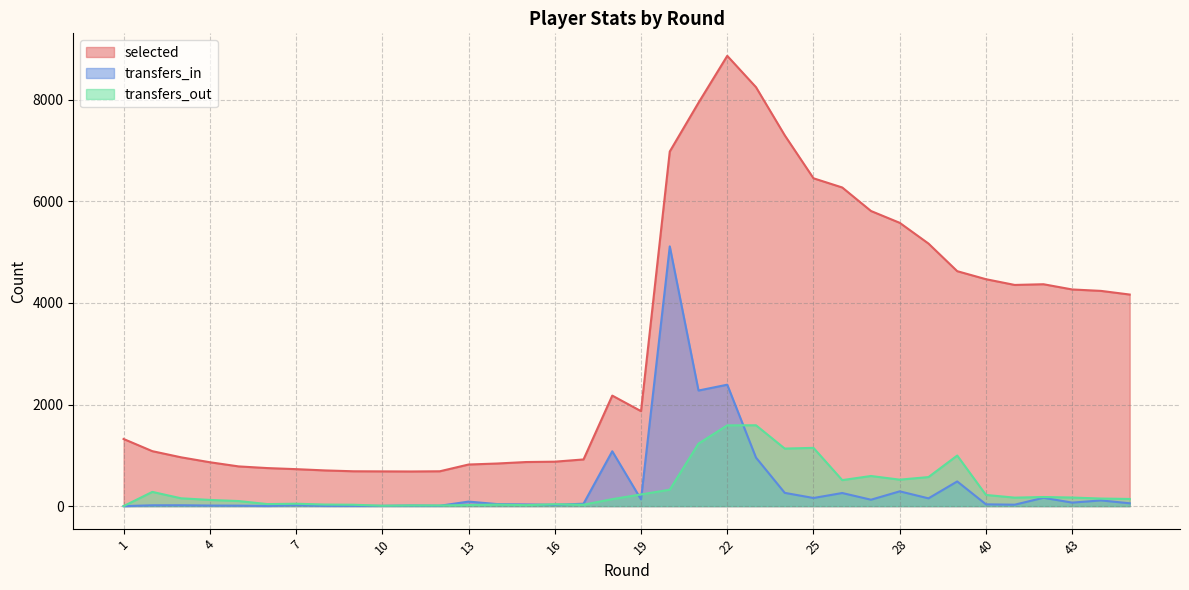

What is the difference between the second highest and minimum values in the transfers_in series?

2391